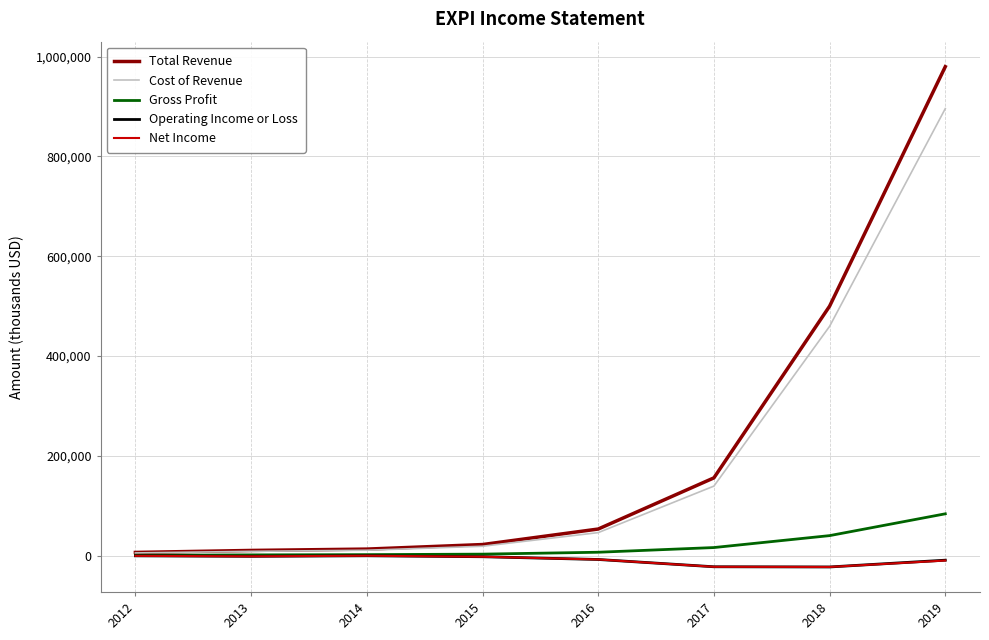

How many lines are shown in the chart?

5